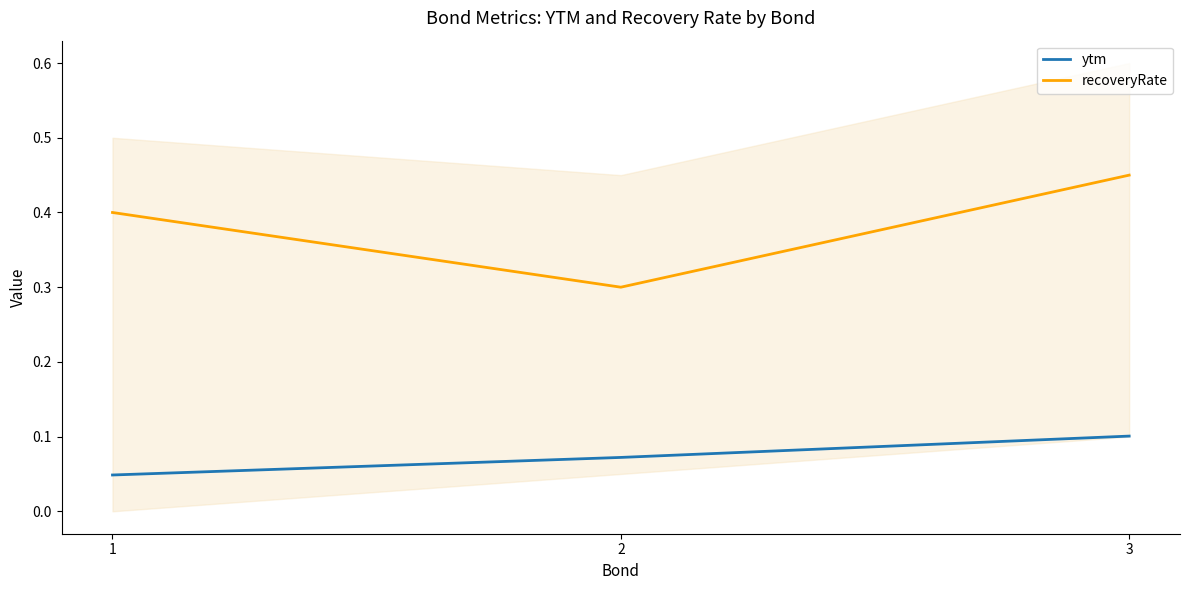

What is the difference between the ytm values at 1 and 3?

0.1